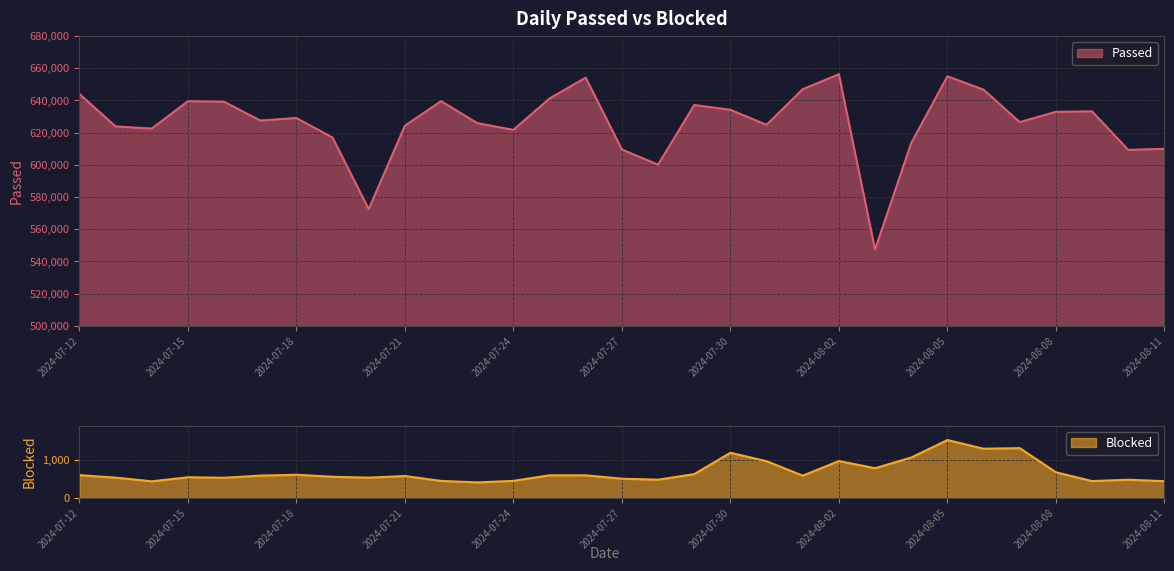

How many interior local valleys does the Blocked series have?

9